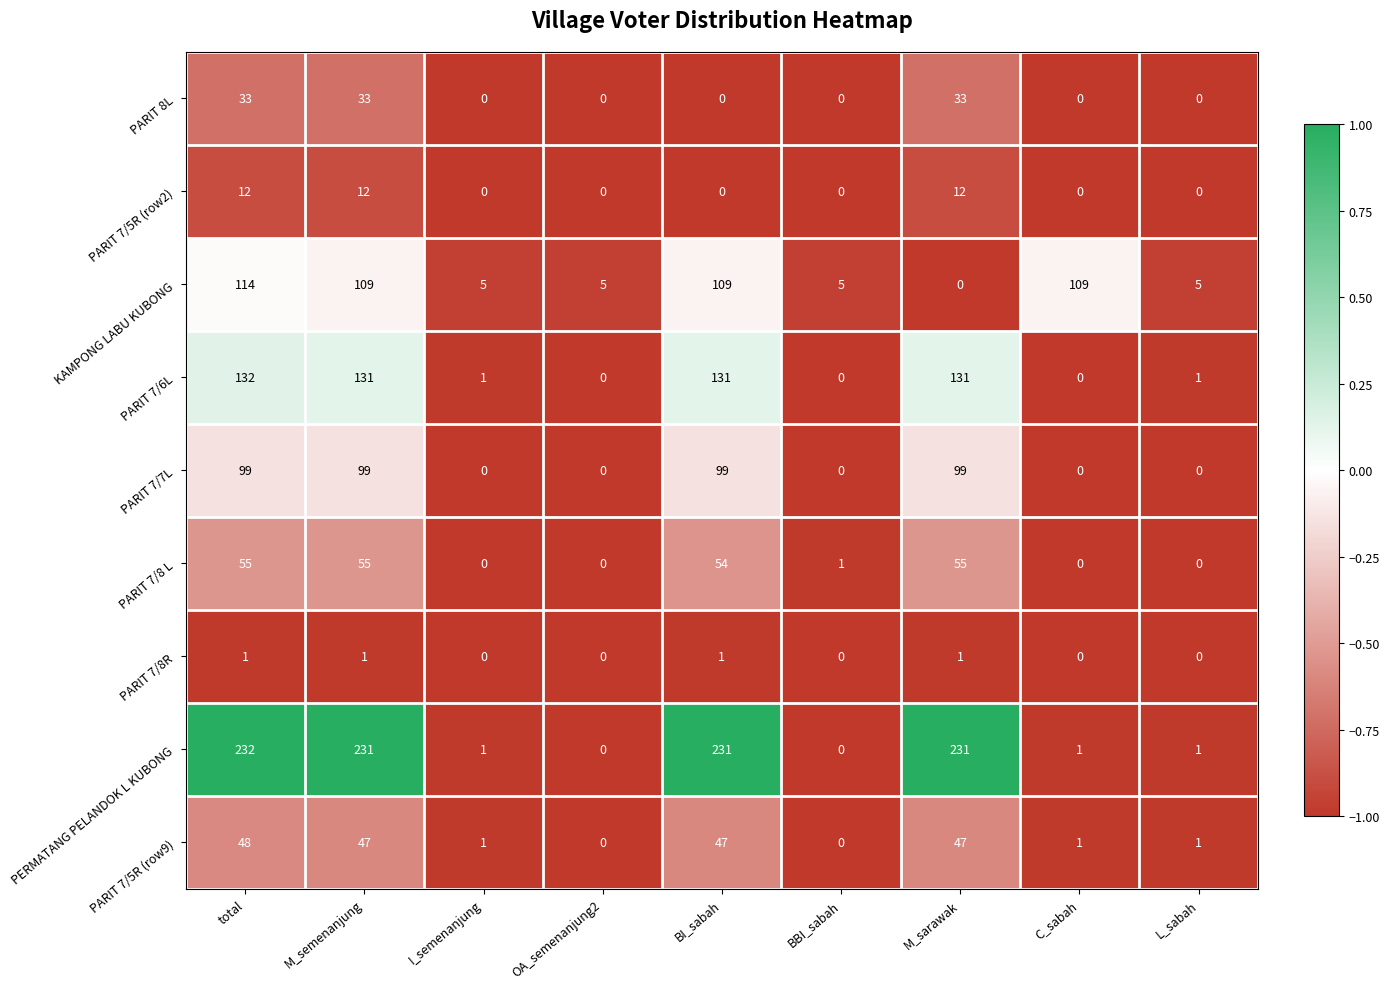

At which category does the chart reach its peak across all series?

total